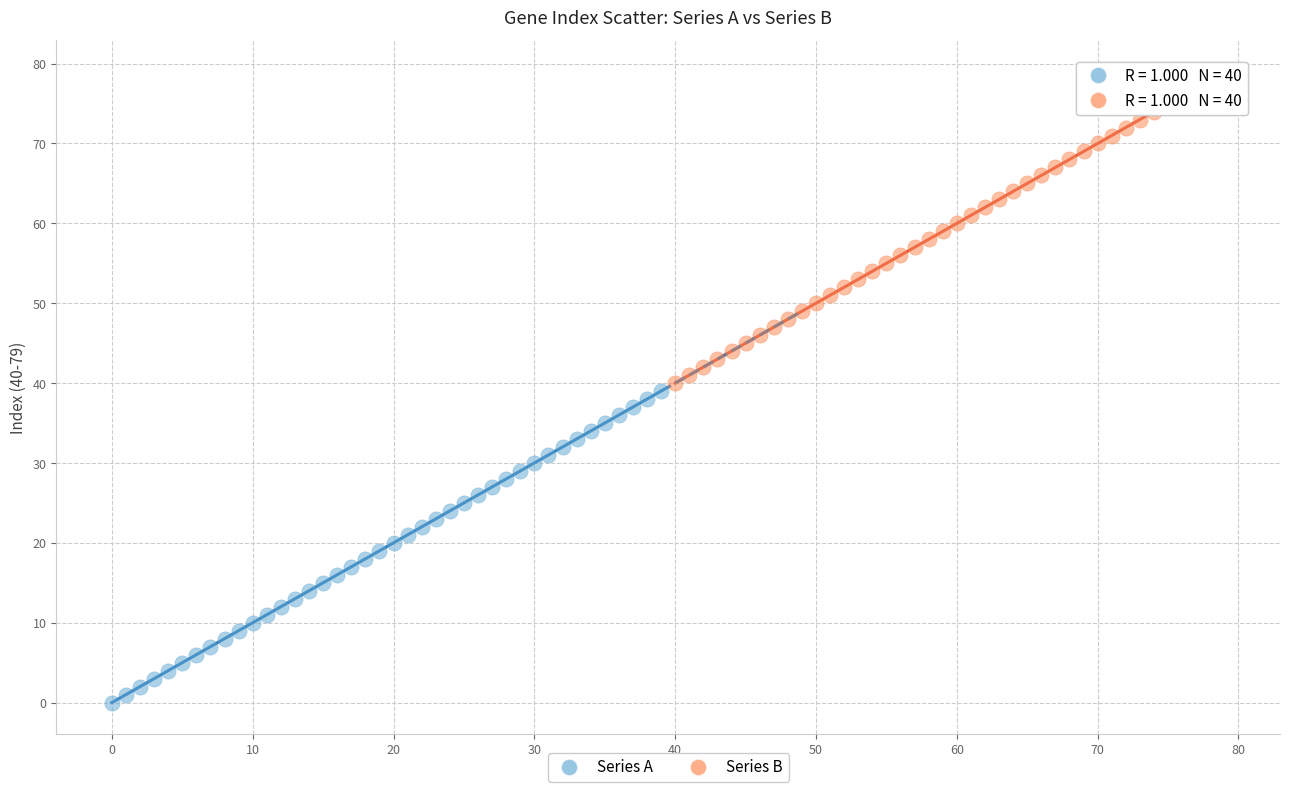

Which series reaches the minimum Y coordinate?

Series A